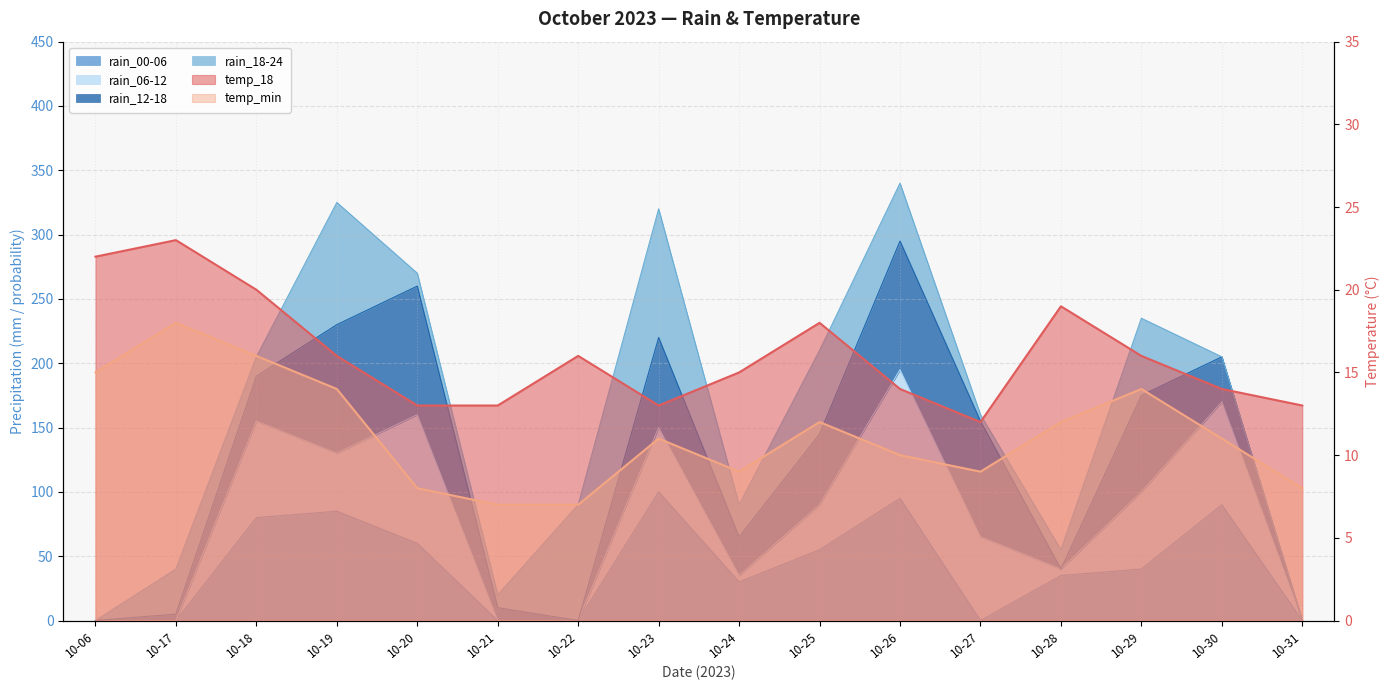

How many data points in temp_min are above 11?

7